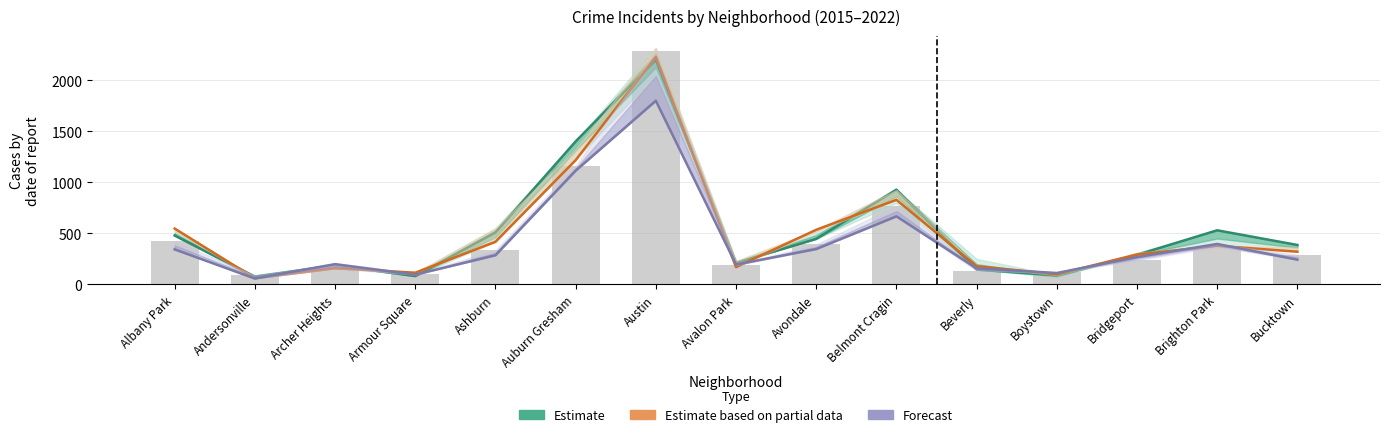

Reading left to right, list all the values displayed in this chart.

Estimate: Albany Park=478	Andersonville=75	Archer Heights=185	Armour Square=80	Ashburn=507	Auburn Gresham=1401	Austin=2201	Avalon Park=209	Avondale=445	Belmont Cragin=928	Beverly=144	Boystown=88	Bridgeport=288	Brighton Park=529	Bucktown=385
Estimate based on partial data: Albany Park=546	Andersonville=59	Archer Heights=157	Armour Square=113	Ashburn=416	Auburn Gresham=1217	Austin=2230	Avalon Park=168	Avondale=534	Belmont Cragin=828	Beverly=177	Boystown=98	Bridgeport=291	Brighton Park=377	Bucktown=319
Forecast: Albany Park=342	Andersonville=56	Archer Heights=197	Armour Square=94	Ashburn=284	Auburn Gresham=1114	Austin=1800	Avalon Park=193	Avondale=345	Belmont Cragin=666	Beverly=156	Boystown=110	Bridgeport=266	Brighton Park=395	Bucktown=241
2019 counts: Albany Park=421	Andersonville=88	Archer Heights=154	Armour Square=99	Ashburn=334	Auburn Gresham=1159	Austin=2284	Avalon Park=187	Avondale=390	Belmont Cragin=771	Beverly=134	Boystown=118	Bridgeport=236	Brighton Park=366	Bucktown=288